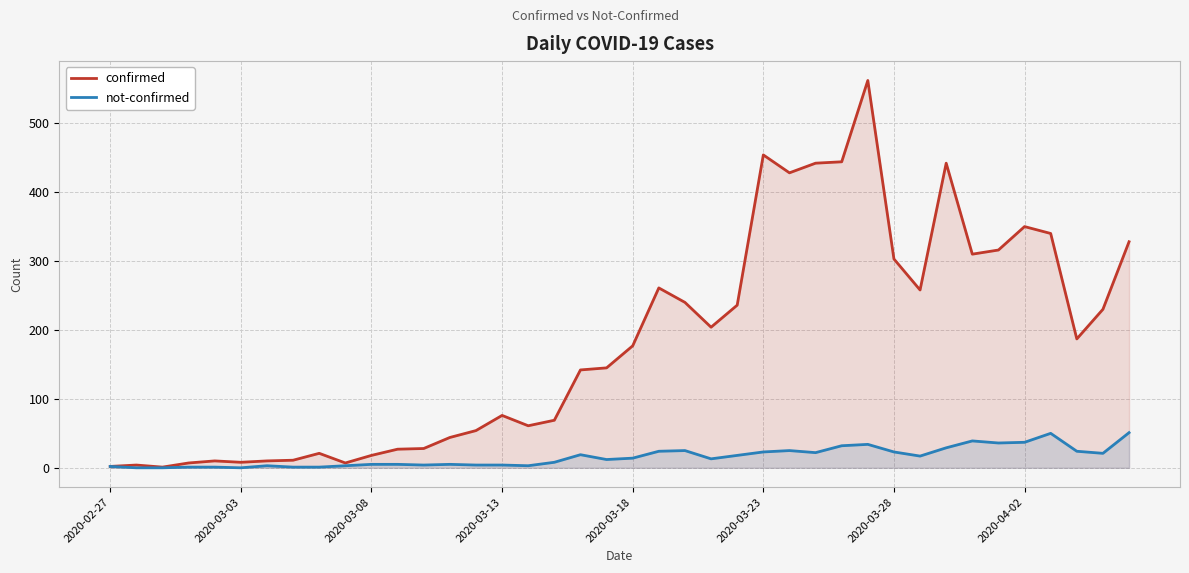

In not-confirmed, how many points are higher than both neighbors (excluding endpoints)?

8